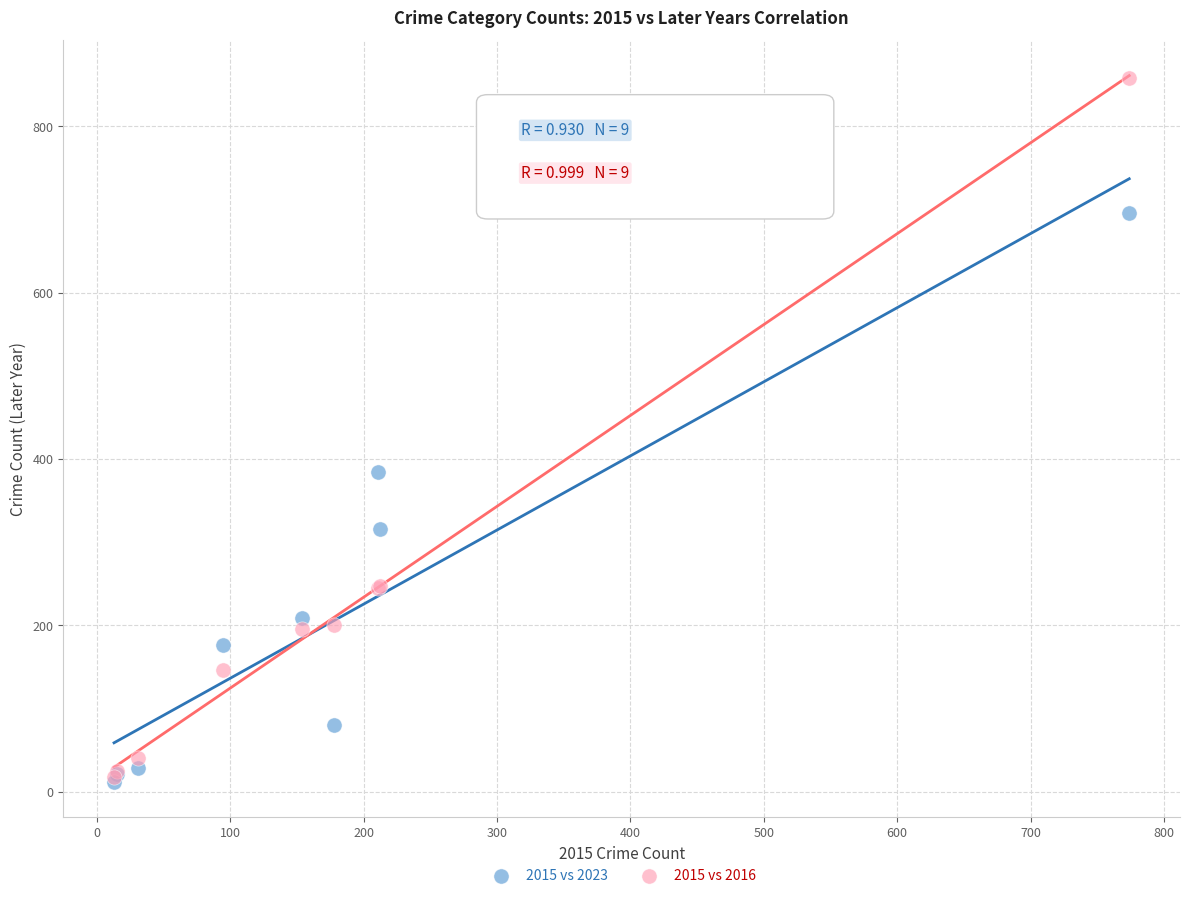

In the 2015 vs 2016 series, what Y value is closest to 438?

247